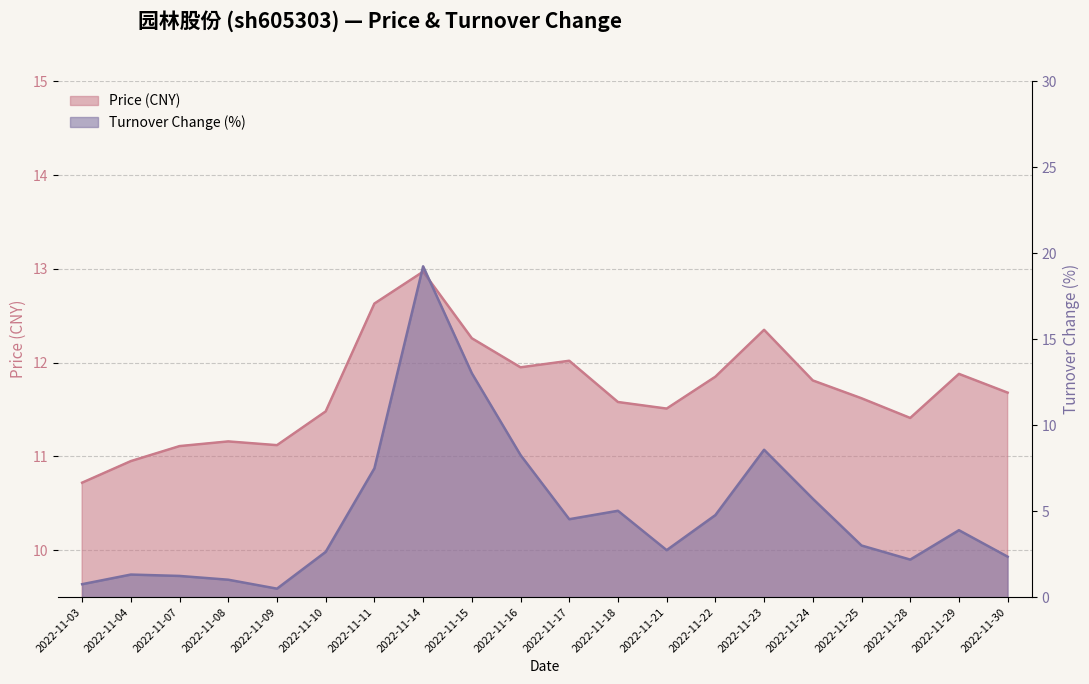

True or false: t_change has a value of 0.9 at 2022-11-21.

False